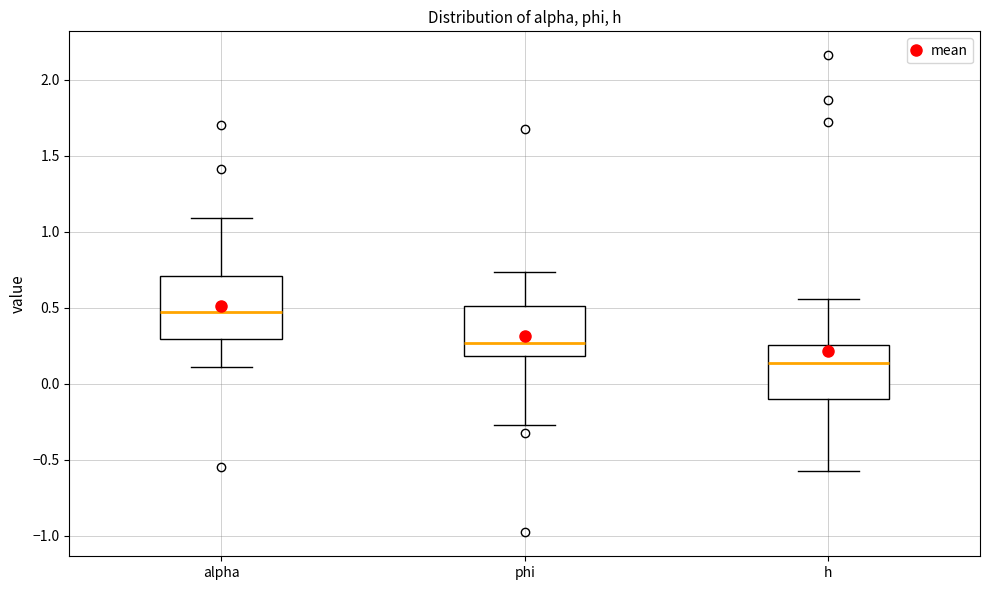

Reading left to right, read every box against the y-axis: the position of its median line, the range the box covers, and the ends of its whiskers. The values are not printed on the chart, so give them approximately, as read against the axis.

alpha: median 0.45, box 0.30 to 0.70, whiskers 0.10 to 1.10
phi: median 0.25, box 0.20 to 0.50, whiskers -0.25 to 0.75
h: median 0.15, box -0.10 to 0.25, whiskers -0.60 to 0.55